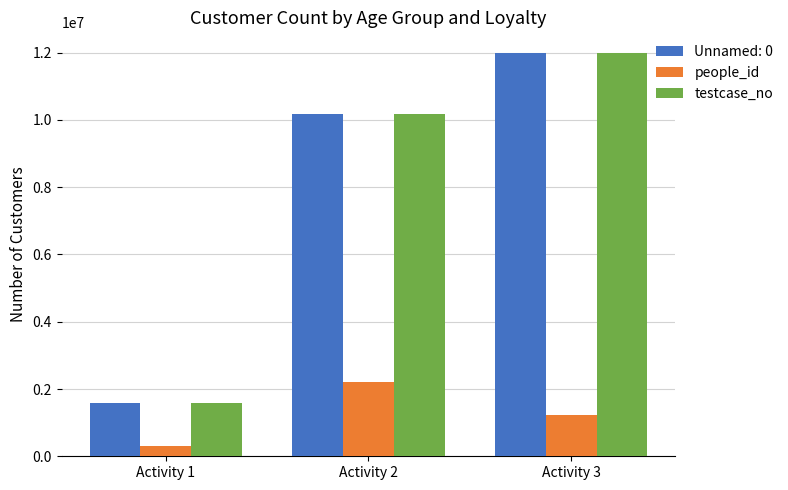

What is the total value across all series at Activity 1?

3454784